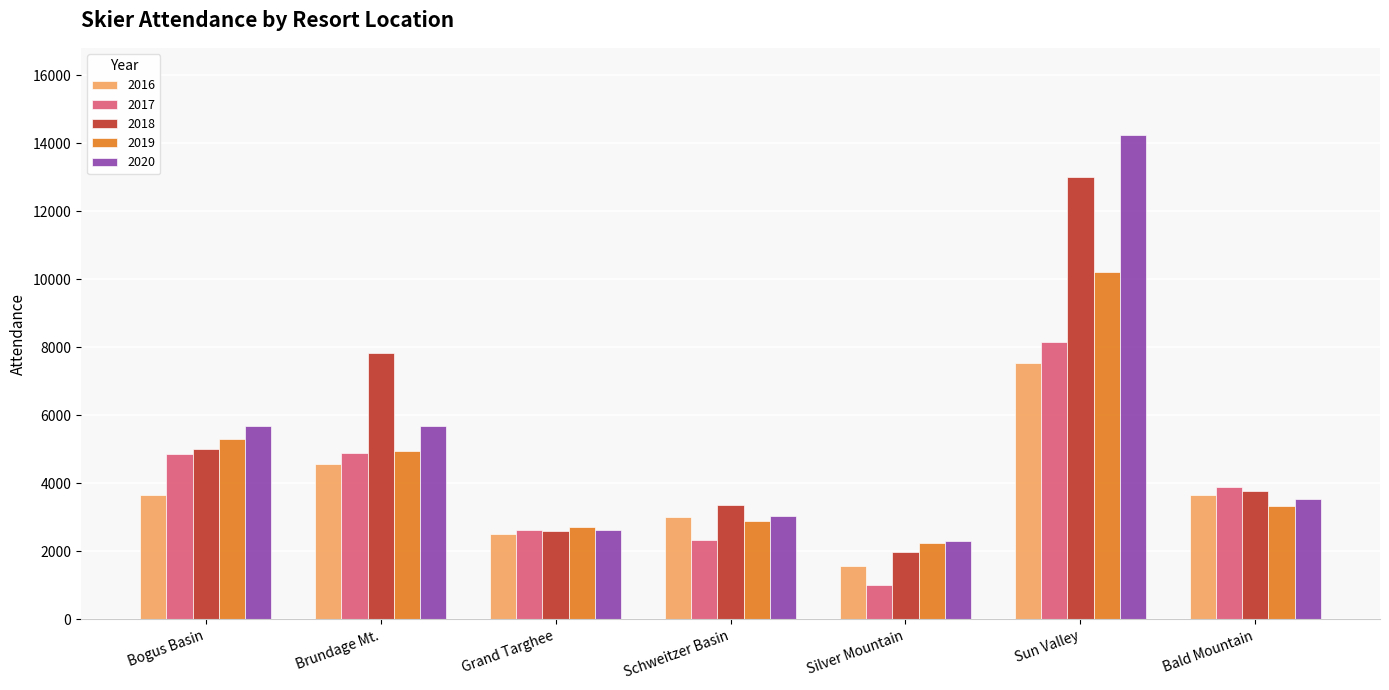

What value does the 2016 series have at Bald Mountain?

3647